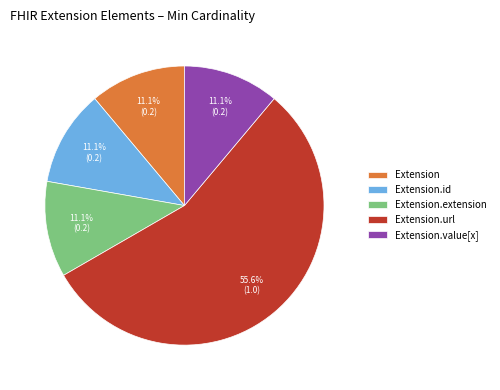

Combined, do Extension.url and Extension account for over 50%?

Yes